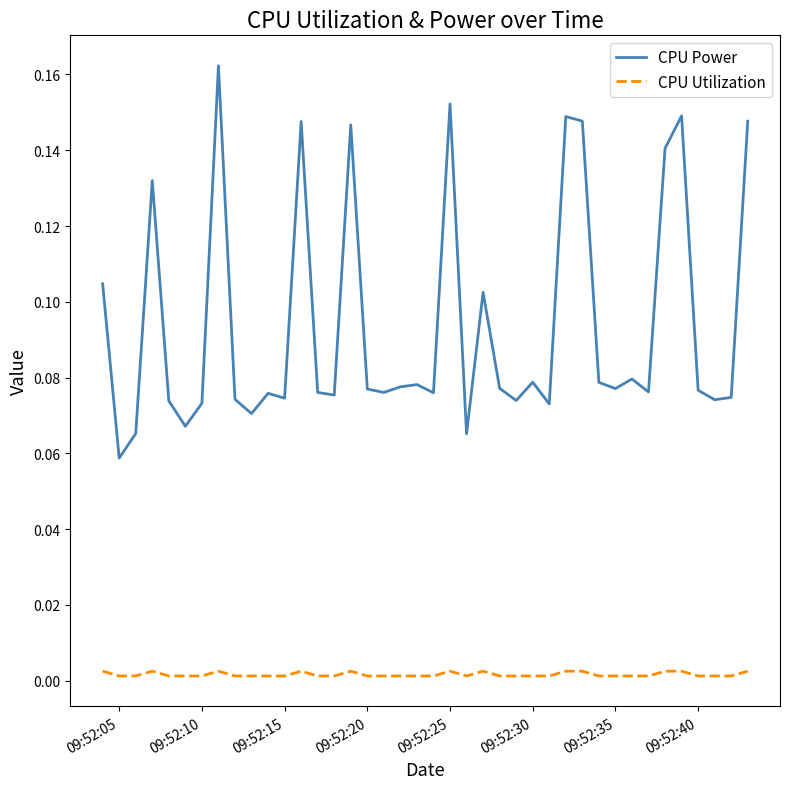

List the series in order of their overall mean, highest first.

CPU Power, CPU Utilization